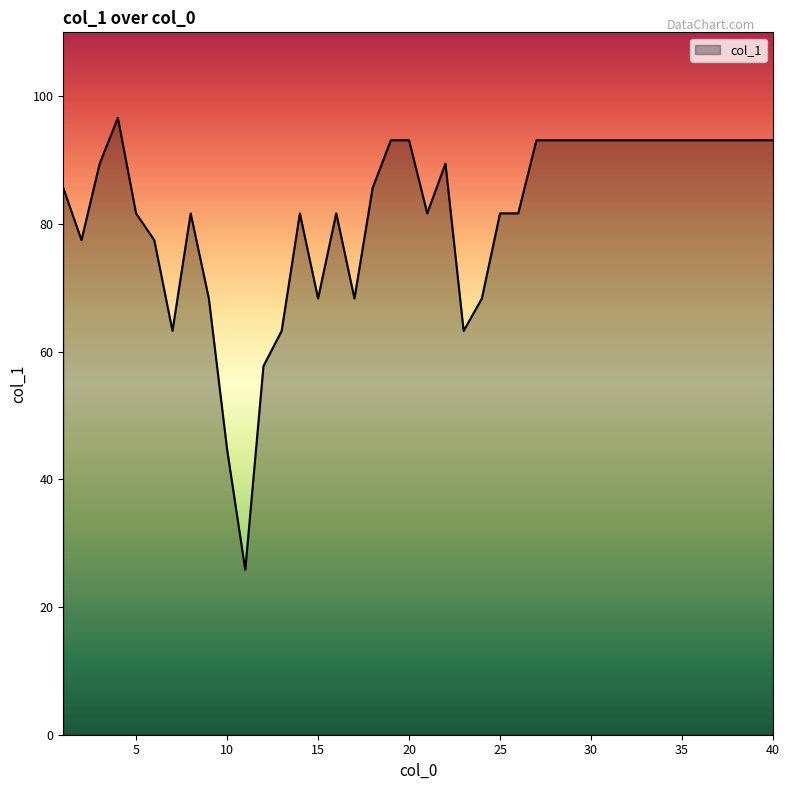

What is the smallest value displayed?

25.8